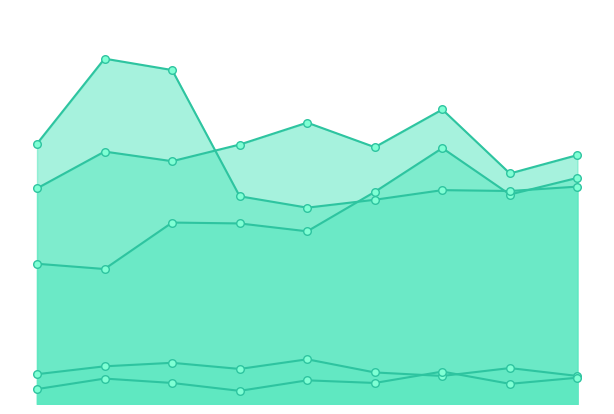

At how many categories does at least one series exceed 343?

2